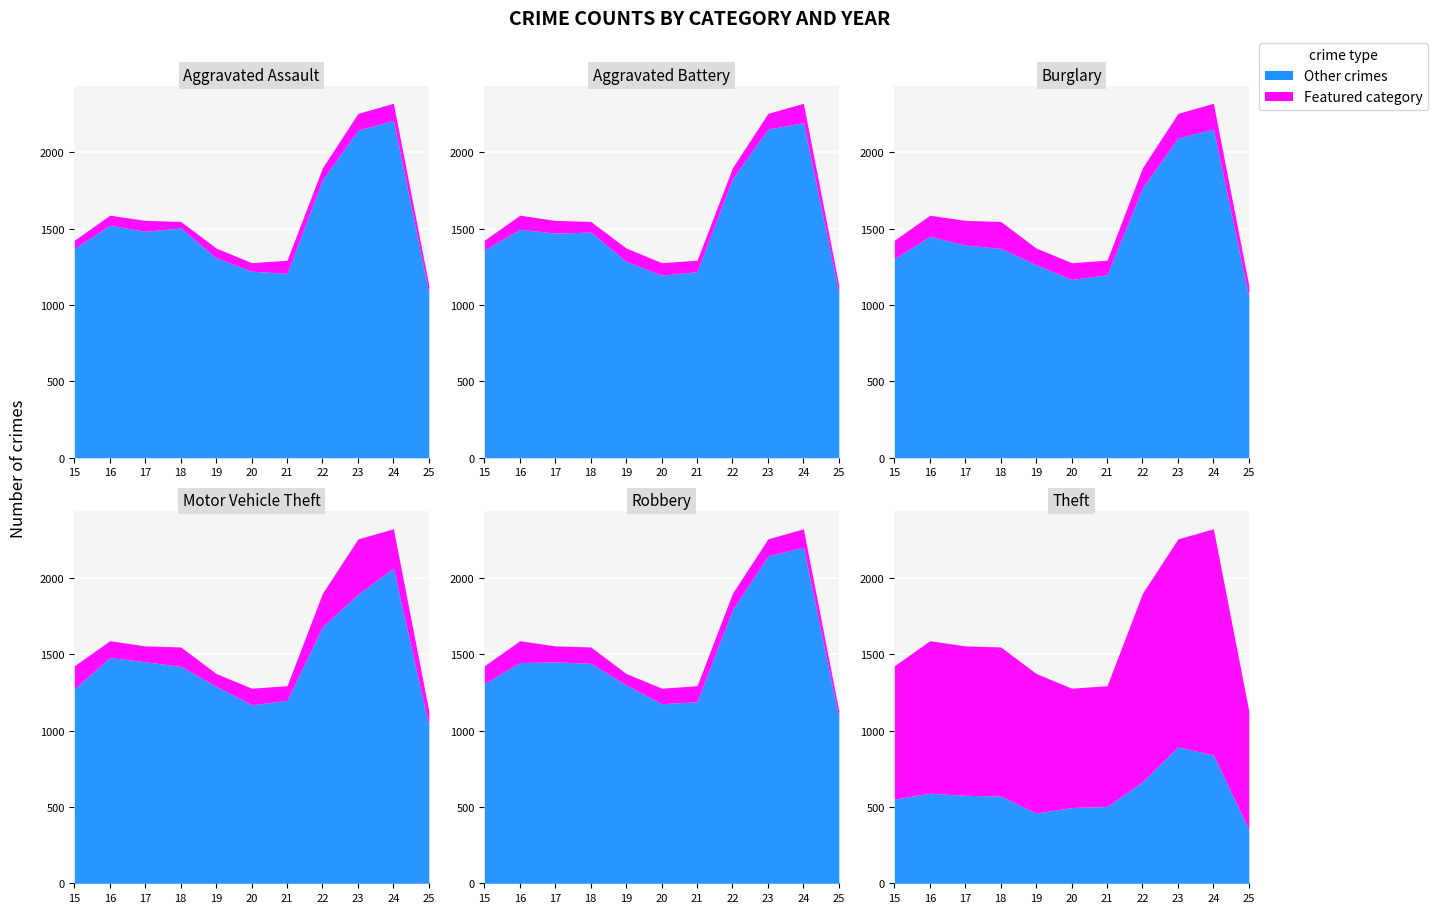

True or false: Aggravated Battery has a value of 137 at 2019.

False